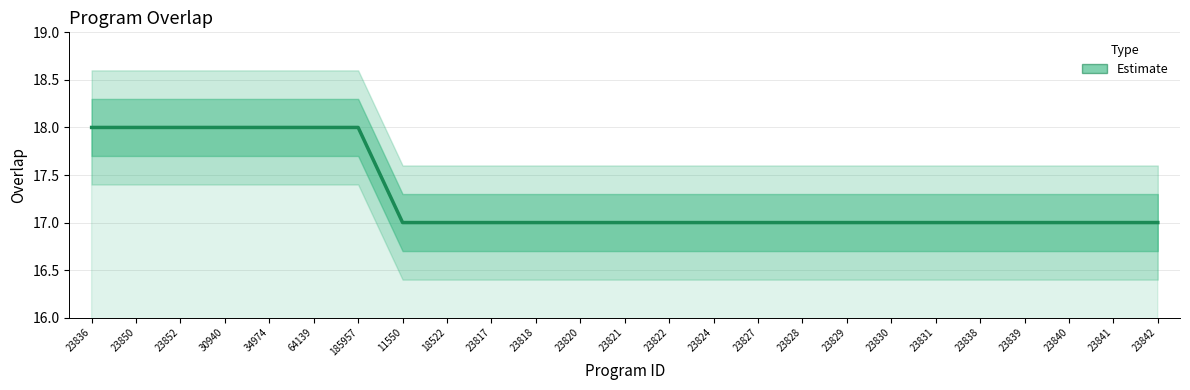

Rank the categories by value from highest to lowest.

23836, 23850, 23852, 30940, 34974, 64139, 185957, 11550, 18522, 23817, 23818, 23820, 23821, 23822, 23824, 23827, 23828, 23829, 23830, 23831, 23838, 23839, 23840, 23841, 23842